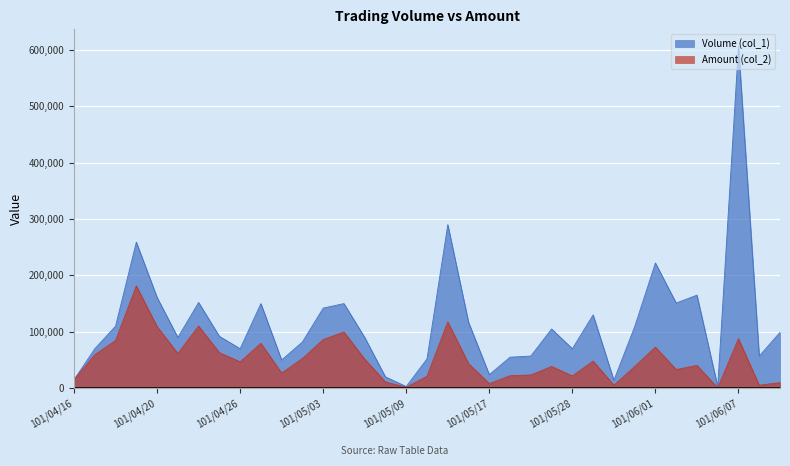

What is the difference between the highest and lowest values at 101/06/07?

518280